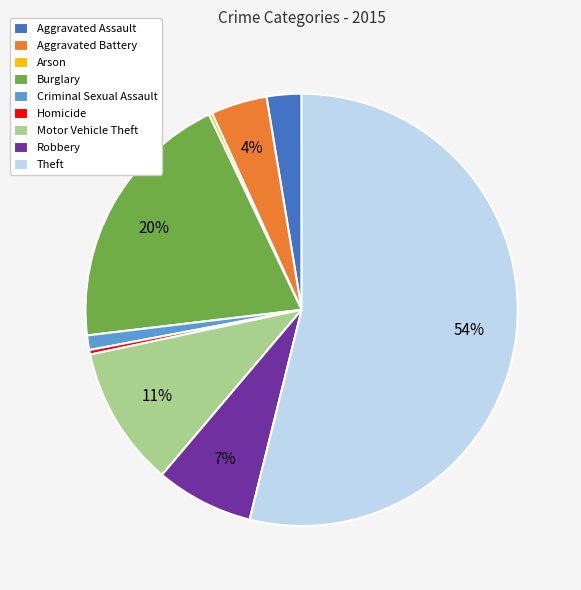

What is the largest slice in the pie chart?

Theft